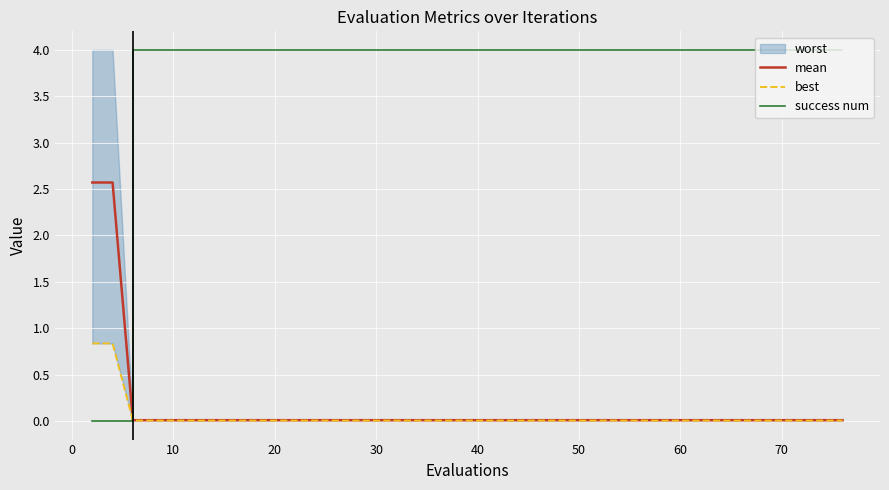

How many lines are shown in the chart?

3